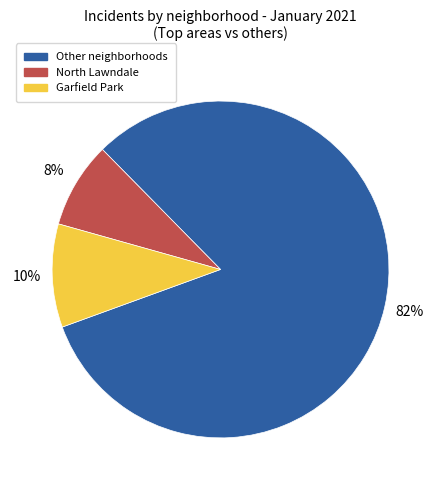

Is there any slice that represents more than half of the pie?

Yes